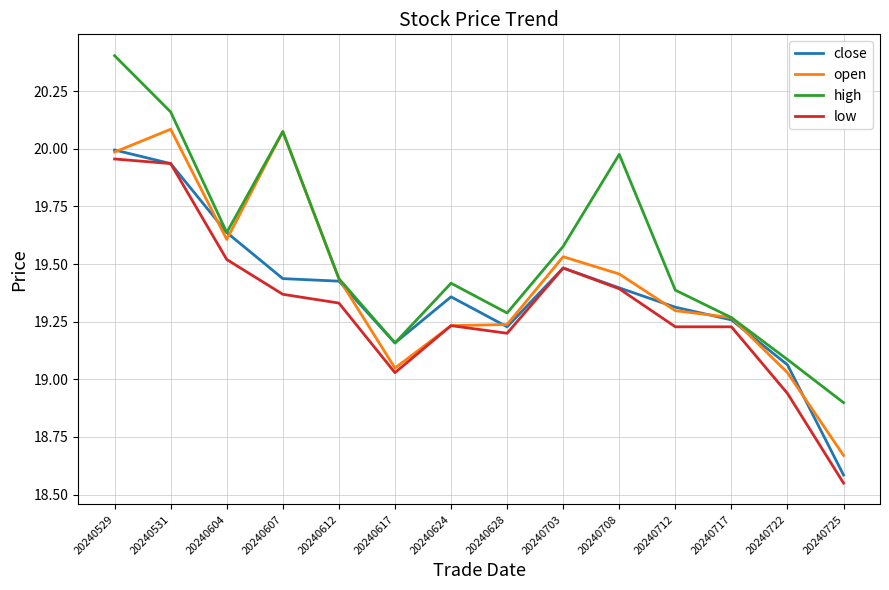

Rank the categories by high value from highest to lowest.

20240529, 20240531, 20240607, 20240708, 20240604, 20240703, 20240612, 20240624, 20240712, 20240628, 20240717, 20240617, 20240722, 20240725